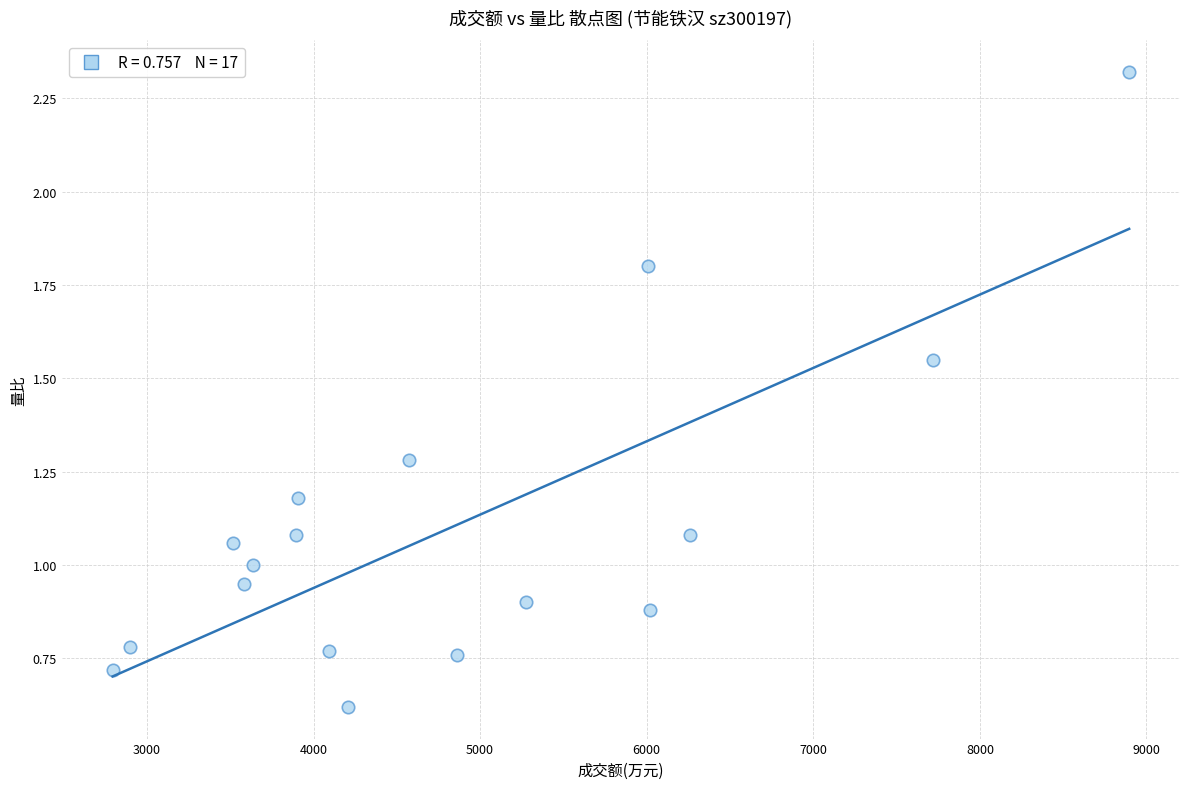

What is the range of X values (max minus min)?

6102.0